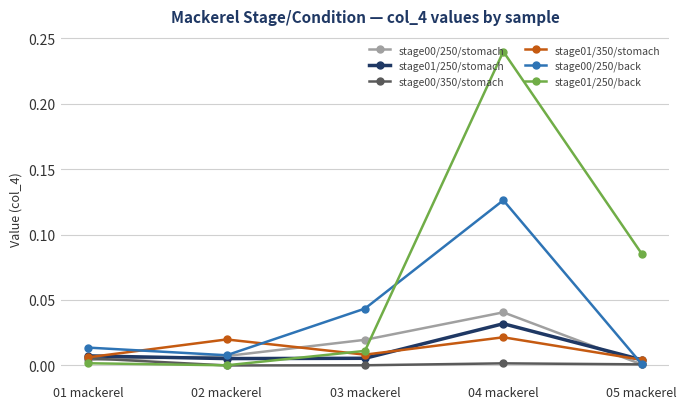

Is the value of stage01/250/back at 03 mackerel greater than the value of stage00/250/stomach at 05 mackerel?

Yes